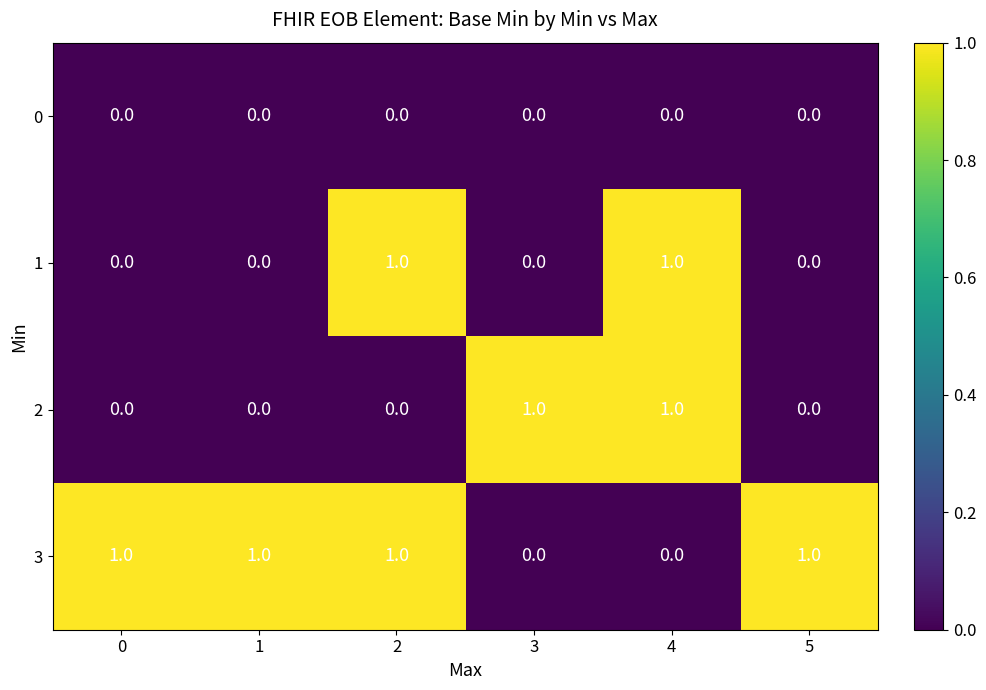

Is it true that 1 equals 1 at 5?

False